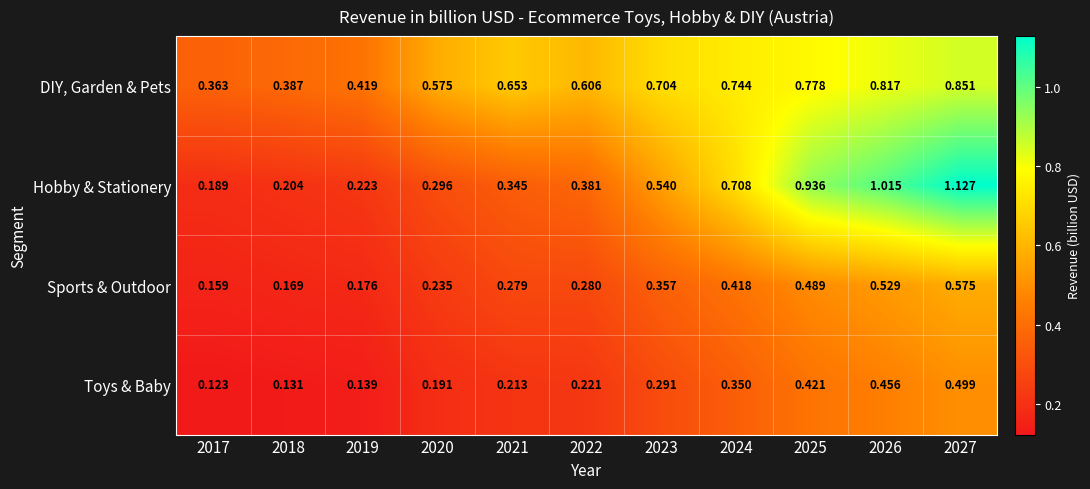

Which series has the largest range (max minus min)?

Hobby & Stationery